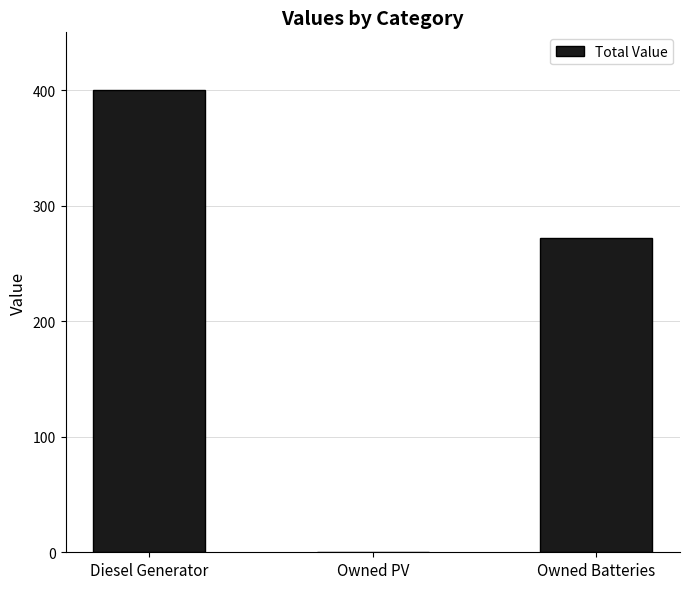

The value at Owned Batteries is 272. True or false?

True